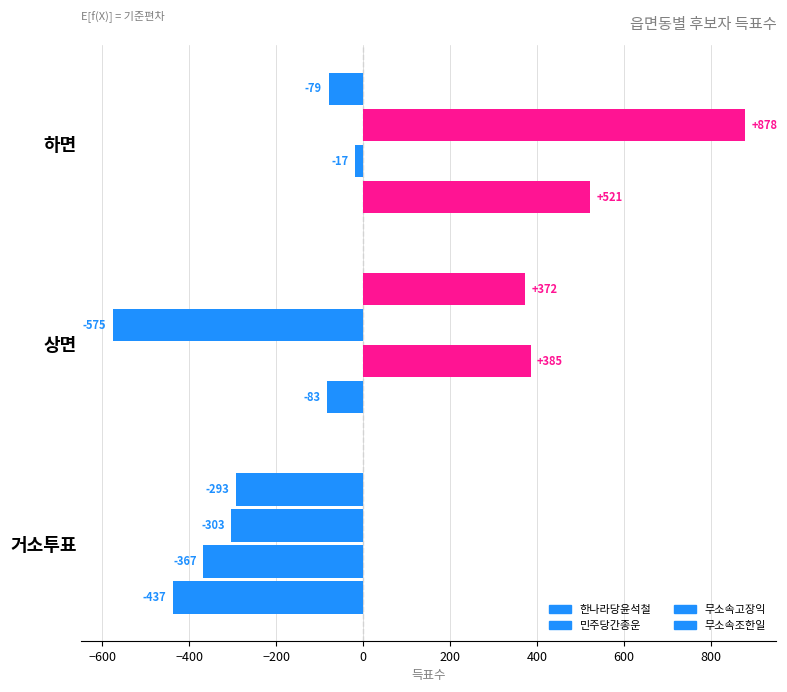

How many values in 무소속조한일 are above zero?

1